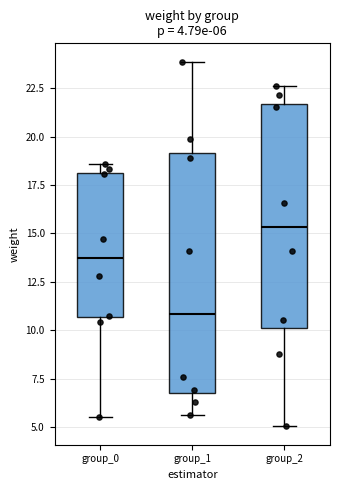

Comparing the boxes themselves (not the whiskers), which one is the tallest?

group_1